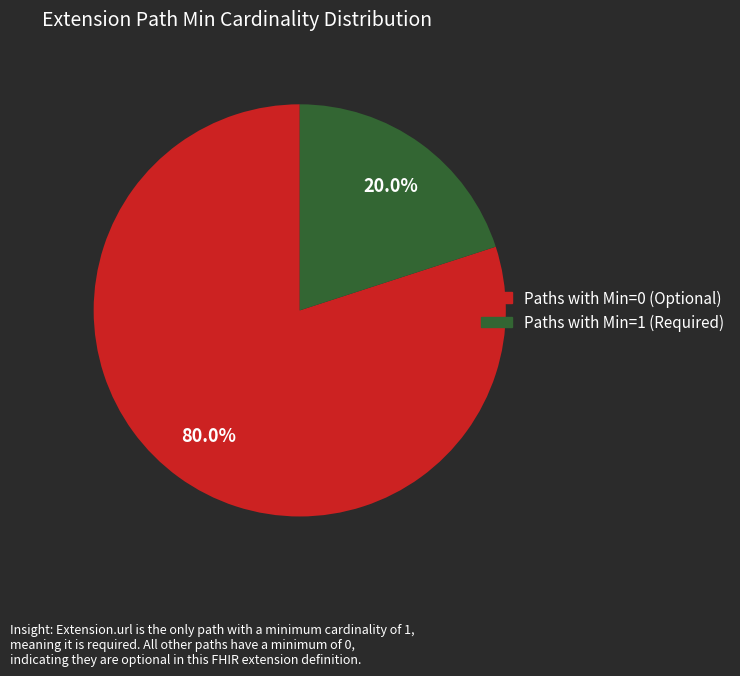

How many slices are in this pie chart?

2